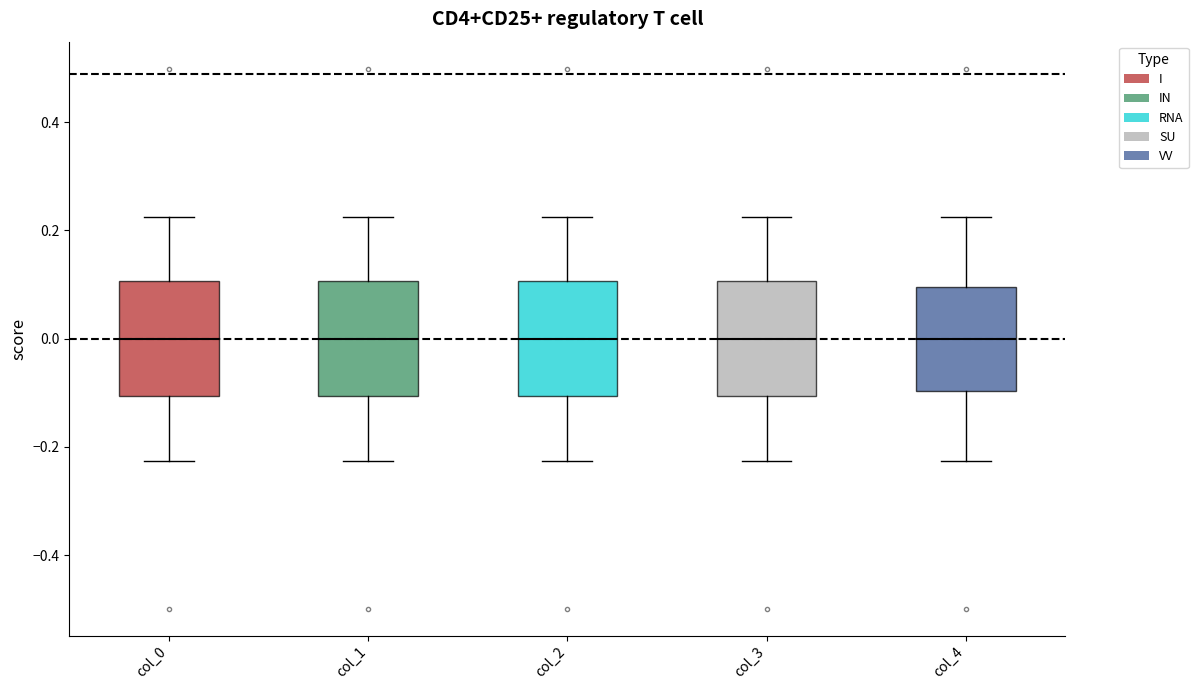

Reading left to right, read every box against the y-axis: the position of its median line, the range the box covers, and the ends of its whiskers. The values are not printed on the chart, so give them approximately, as read against the axis.

col_0: median 0.00, box -0.10 to 0.10, whiskers -0.22 to 0.22
col_1: median 0.00, box -0.10 to 0.10, whiskers -0.22 to 0.22
col_2: median 0.00, box -0.10 to 0.10, whiskers -0.22 to 0.22
col_3: median 0.00, box -0.10 to 0.10, whiskers -0.22 to 0.22
col_4: median 0.00, box -0.10 to 0.10, whiskers -0.22 to 0.22